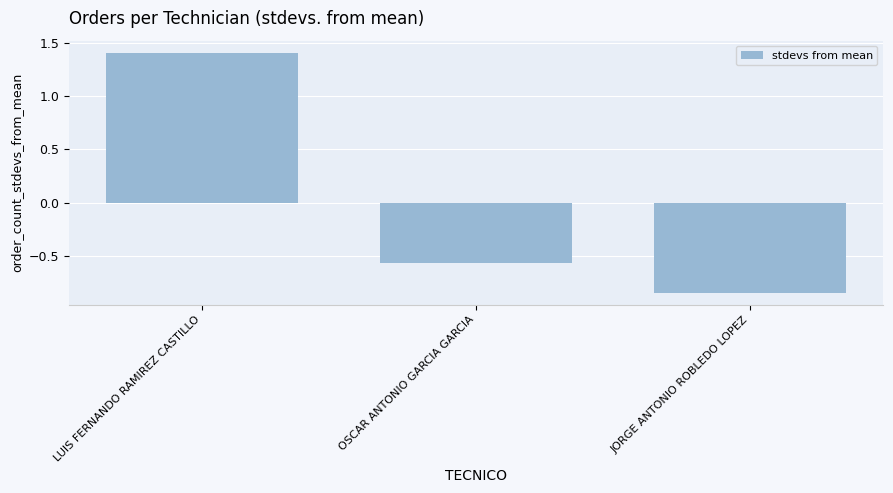

How many bars are there in total?

3